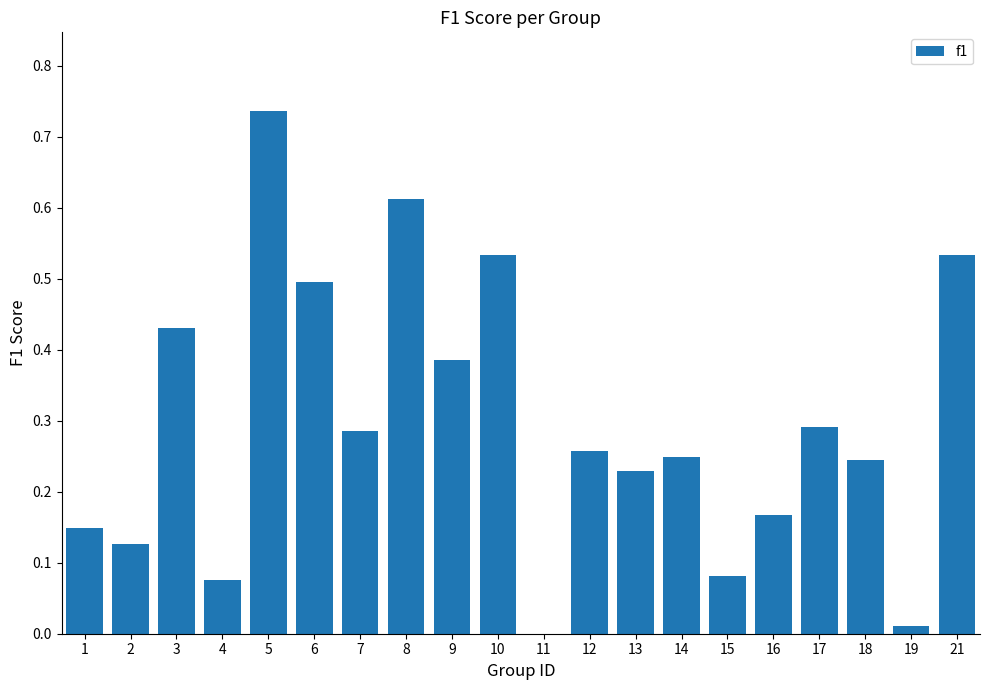

How many distinct data groups are displayed?

1